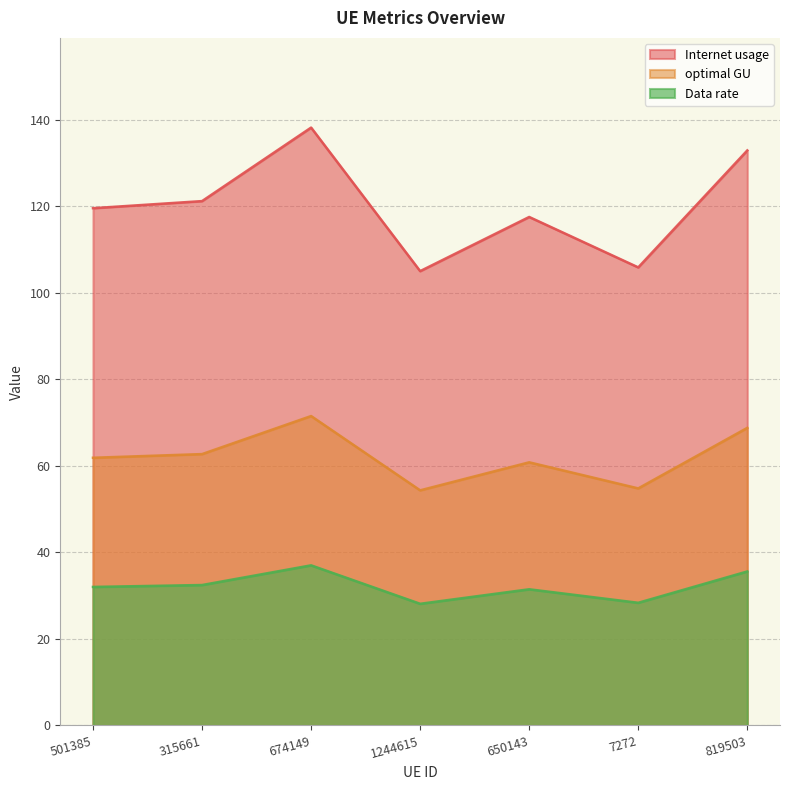

In Data rate, how many points are lower than both neighbors (excluding endpoints)?

2